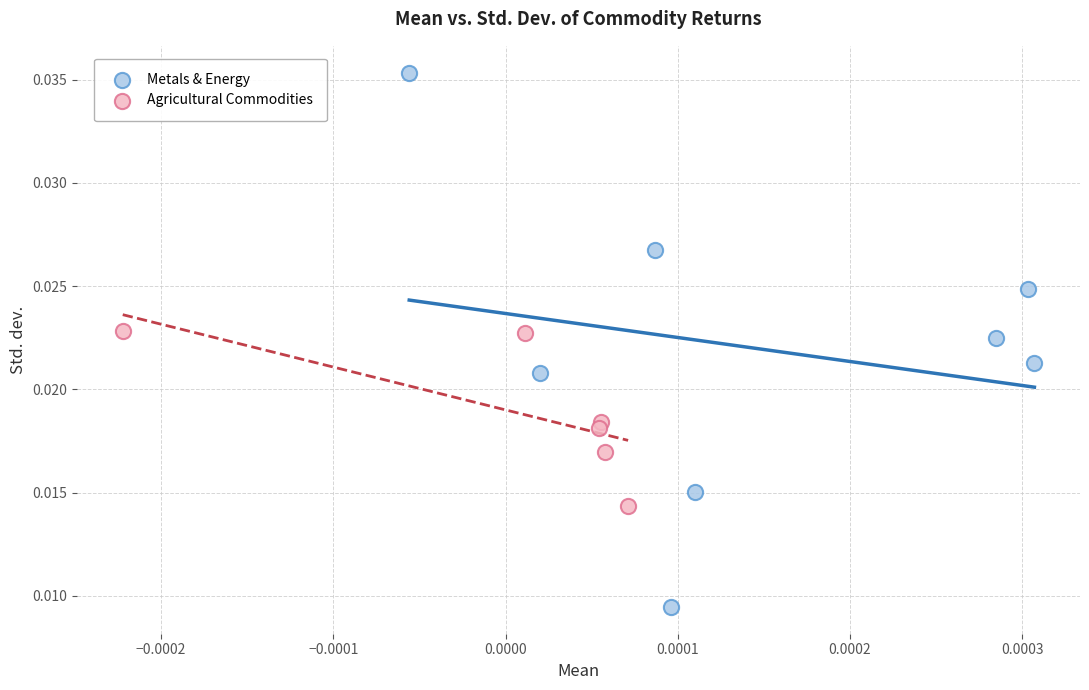

Which series reaches the minimum Y coordinate?

Metals & Energy